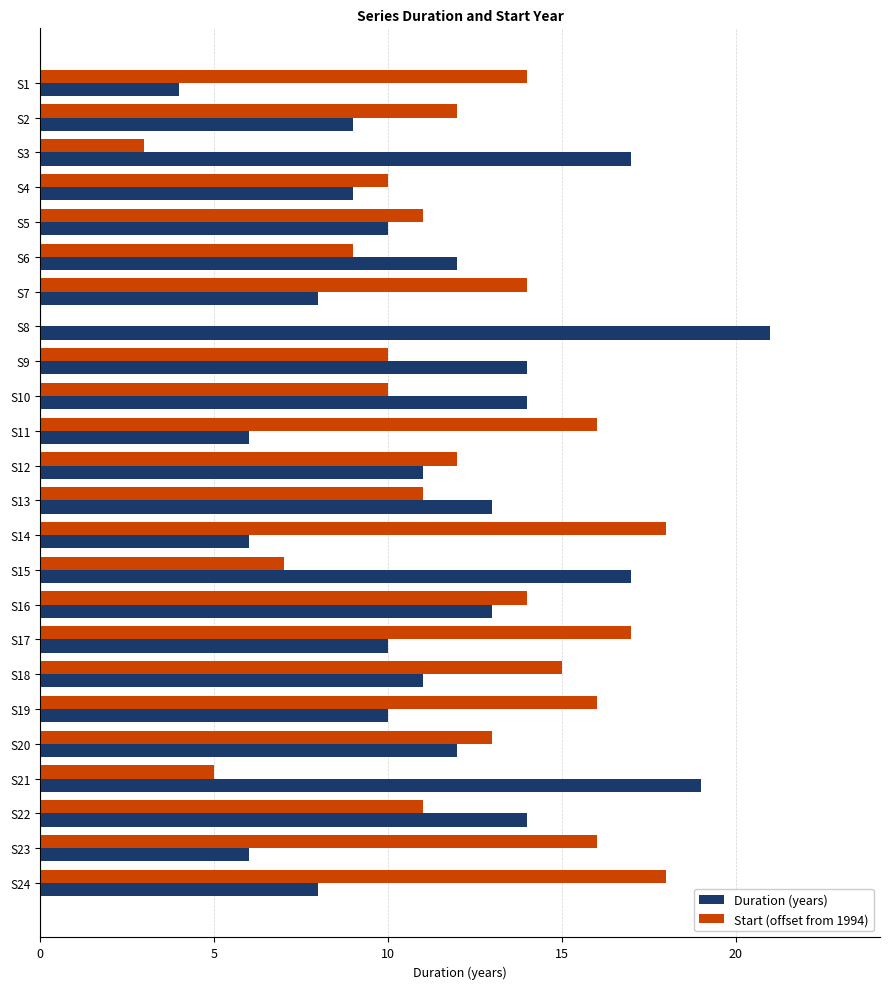

Which series has the widest spread of values?

Start (offset from 1994)